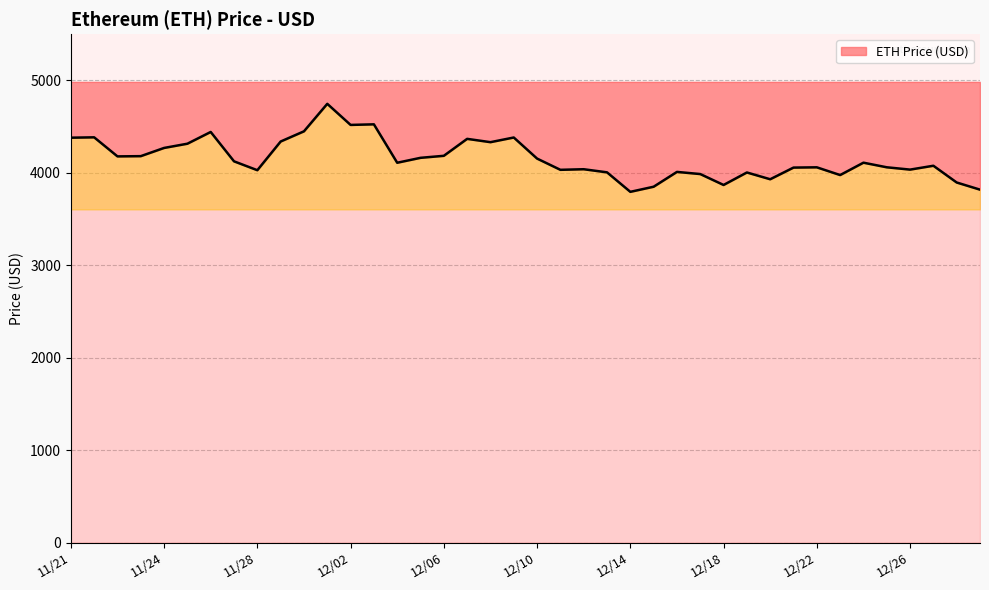

What position from the right is 12/06?

24